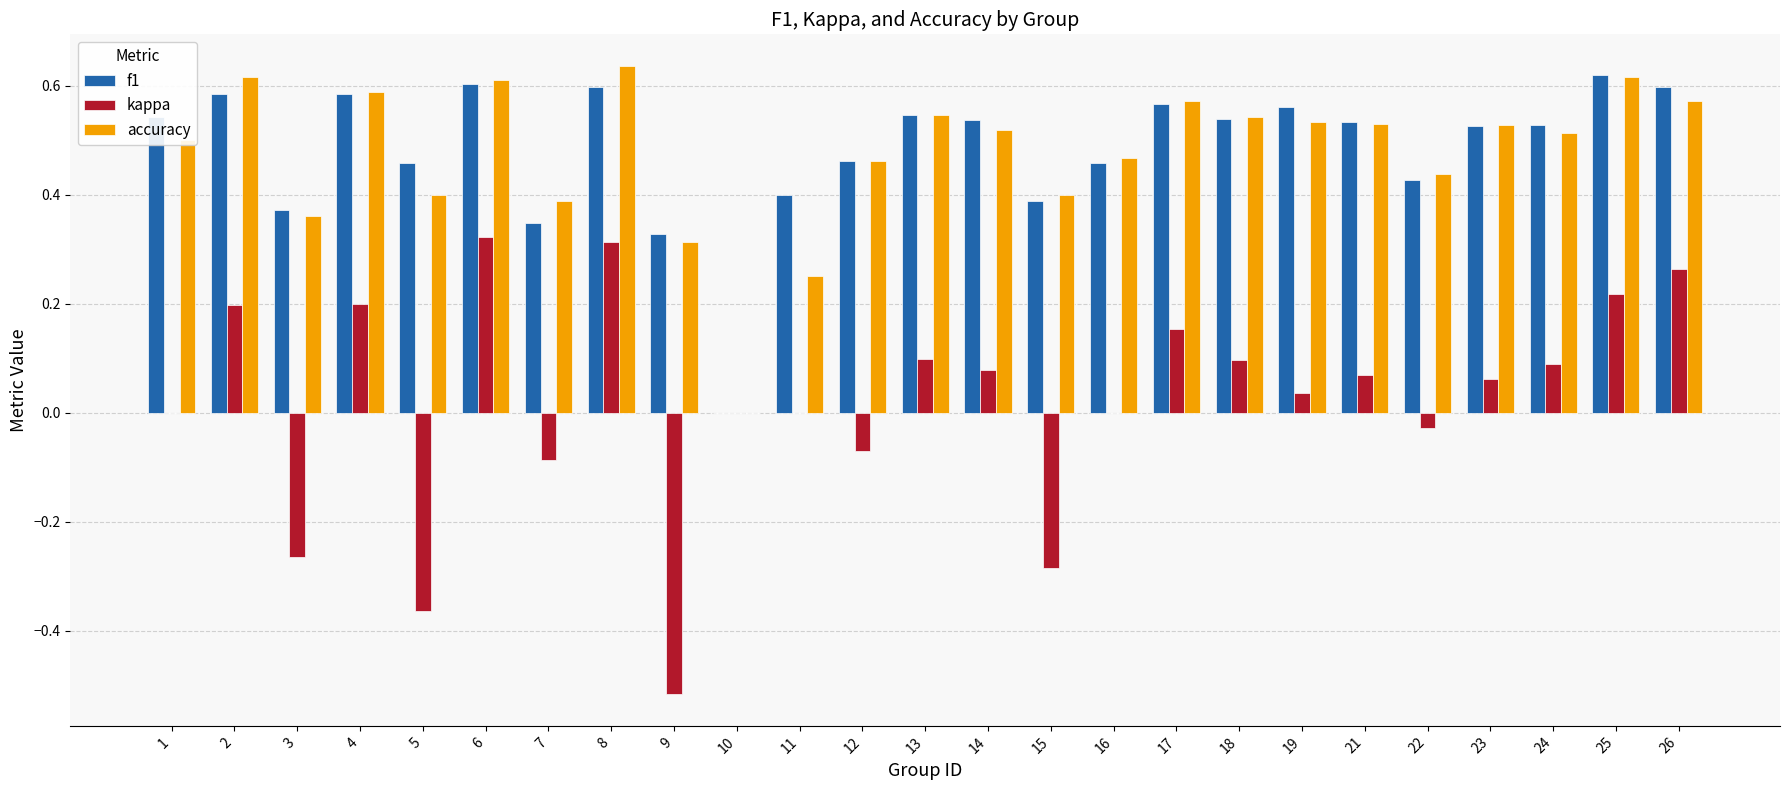

What is the sum of all accuracy values?

11.9